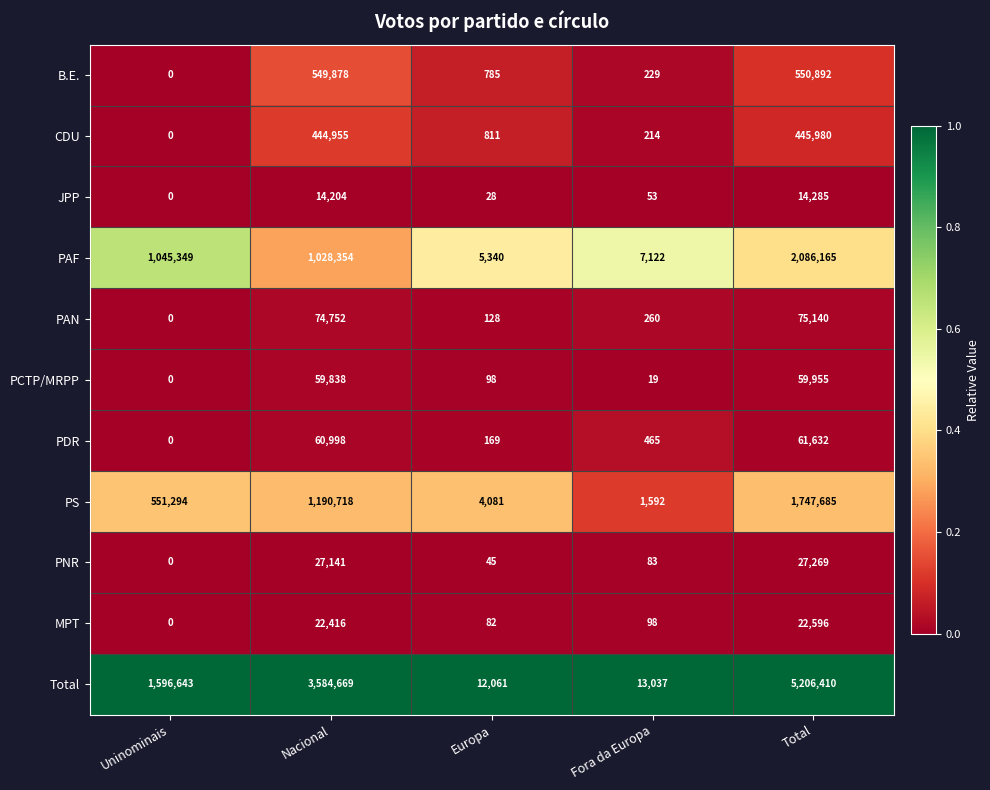

Rank the series by their maximum value, from lowest to highest.

JPP, MPT, PNR, PCTP/MRPP, PDR, PAN, CDU, B.E., PS, PAF, Total